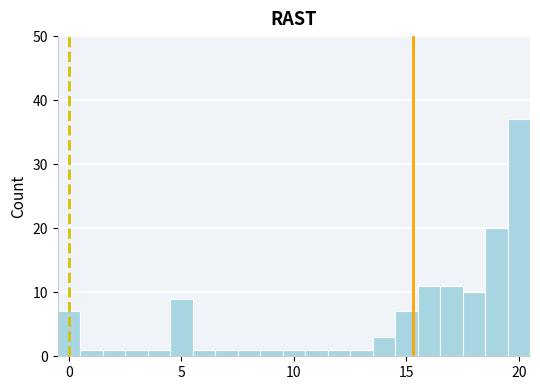

Read against the x-axis, roughly where is the centre of the tallest bar?

20.0